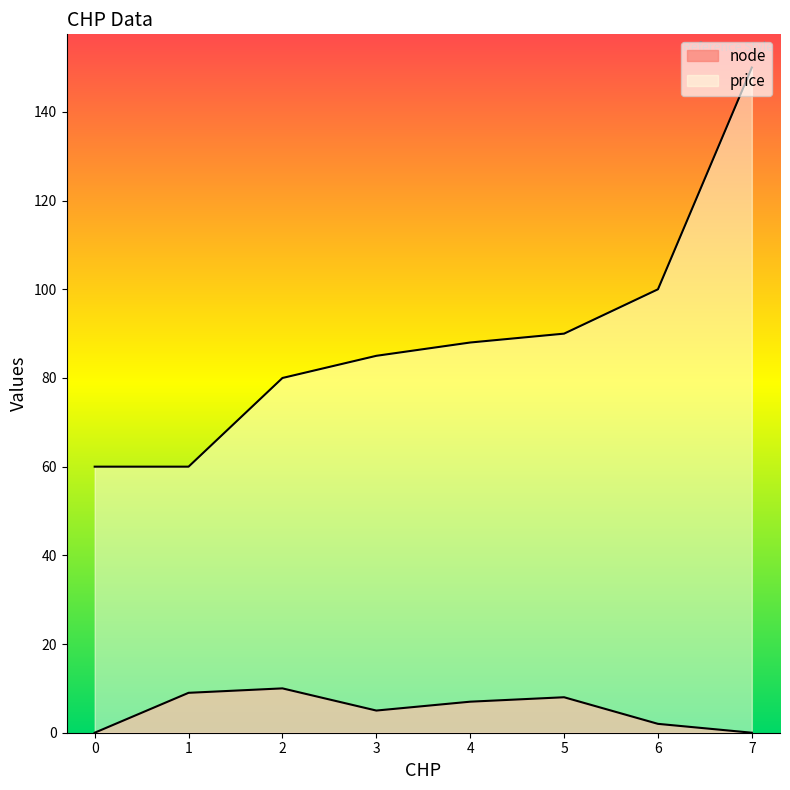

How many values in the price series are below 88?

4